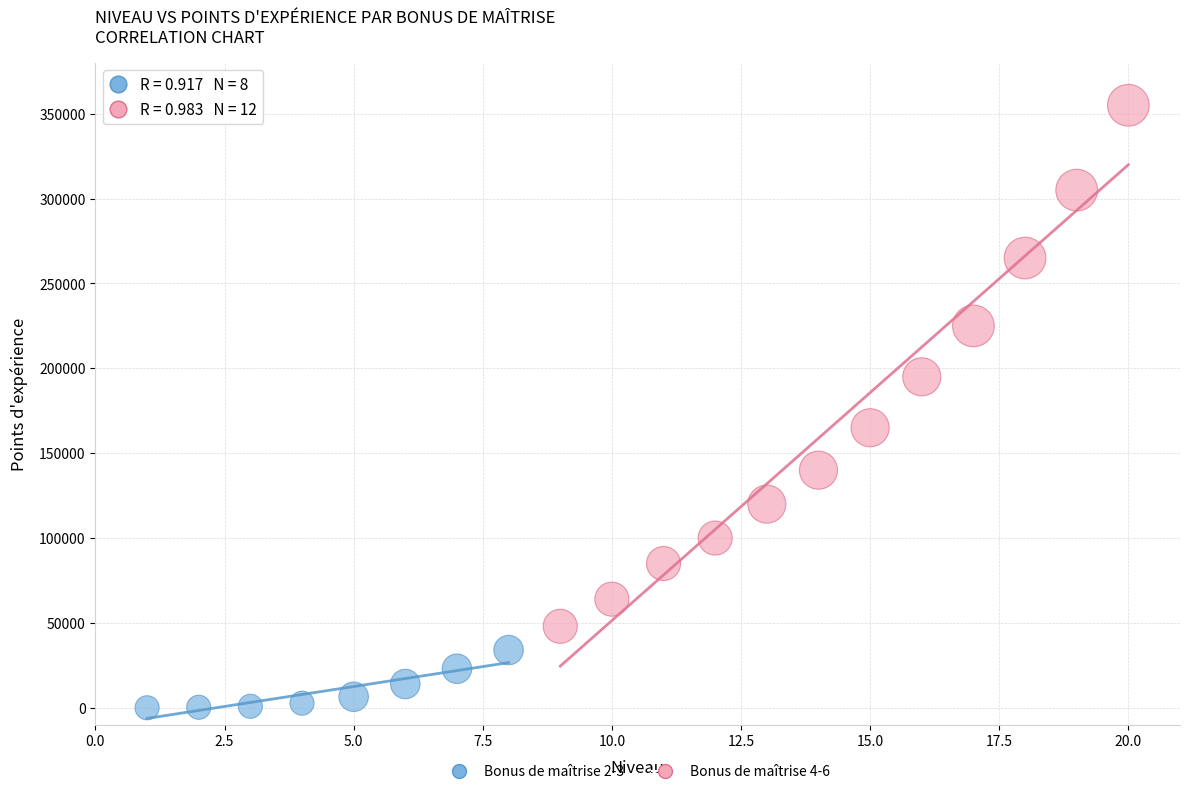

Which series has the widest spread of Y values?

Bonus de maîtrise 4-6